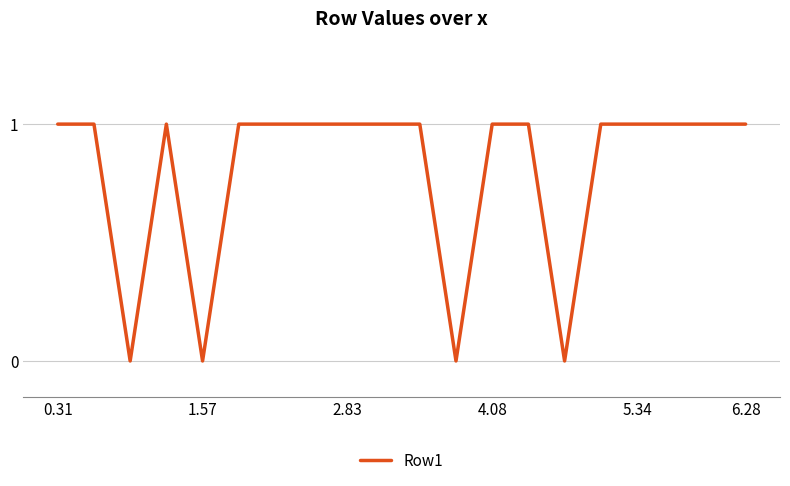

What is the average value?

1